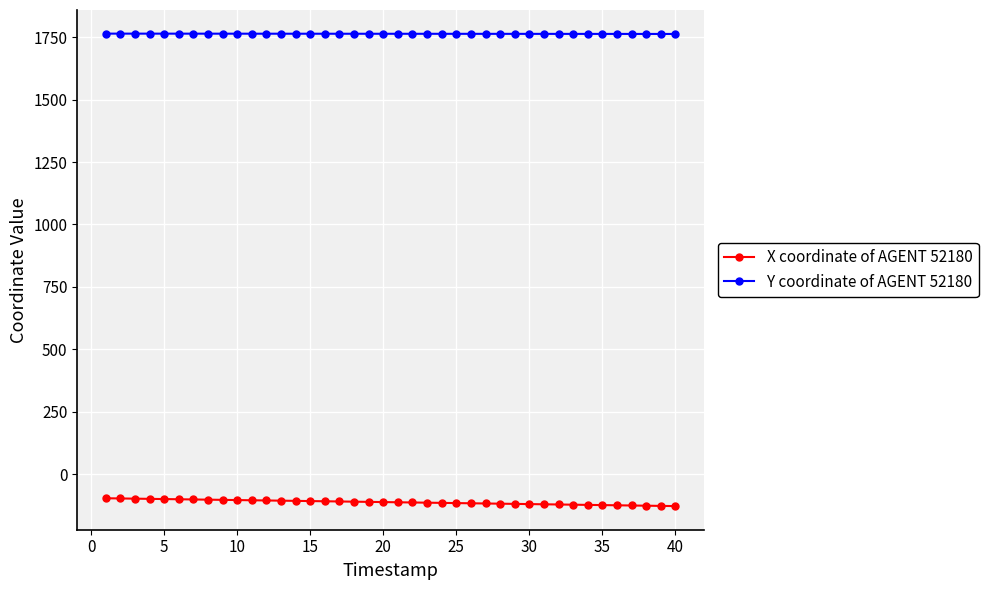

What is the value of the X coordinate of AGENT 52180 point at the 40th from the left?

-127.3